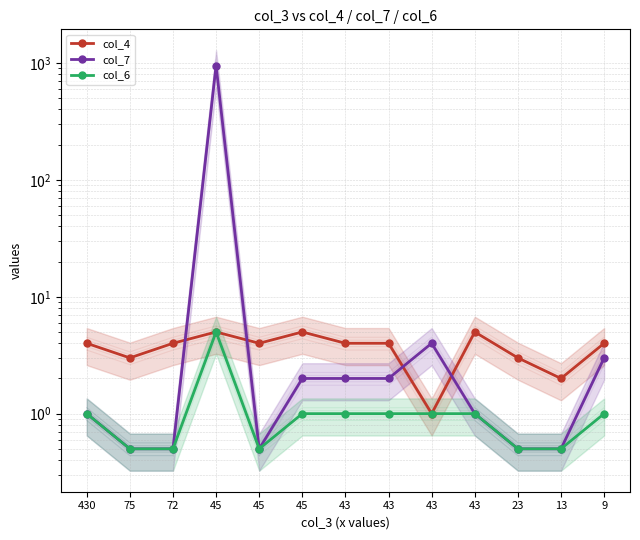

What is the value of the col_6 point at the 10th from the left?

1.0